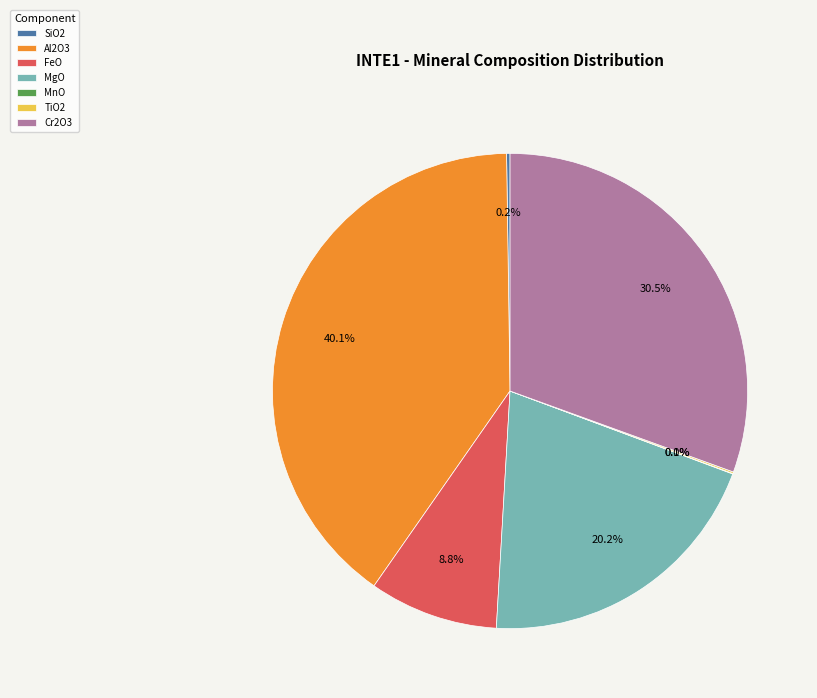

To the nearest percent, what is the combined percentage of MgO and FeO?

29%